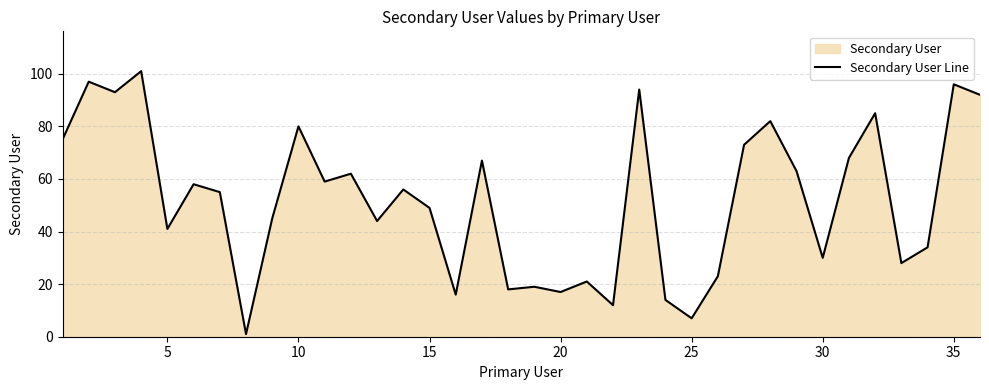

What is the difference between the maximum and minimum values?

100